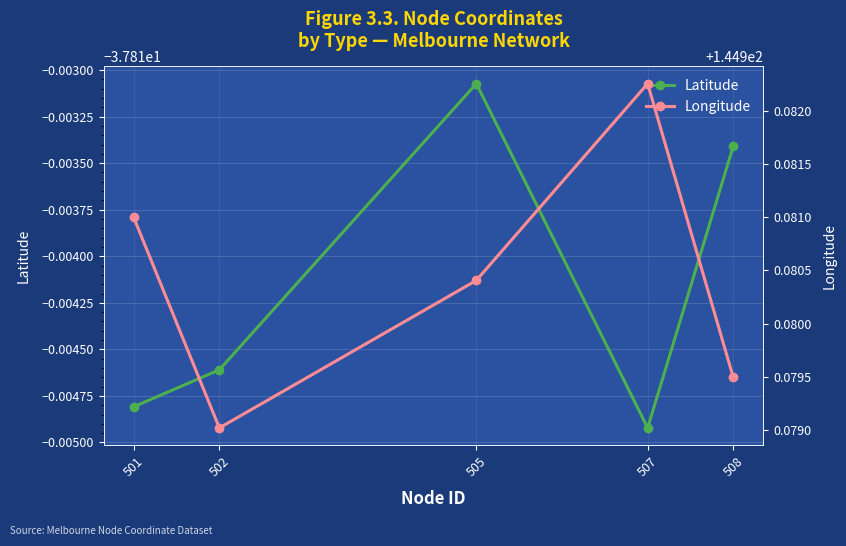

Reading left to right, what are all the values shown in this chart?

Latitude: -37.8	-37.8	-37.8	-37.8	-37.8
Longitude: 145.0	145.0	145.0	145.0	145.0